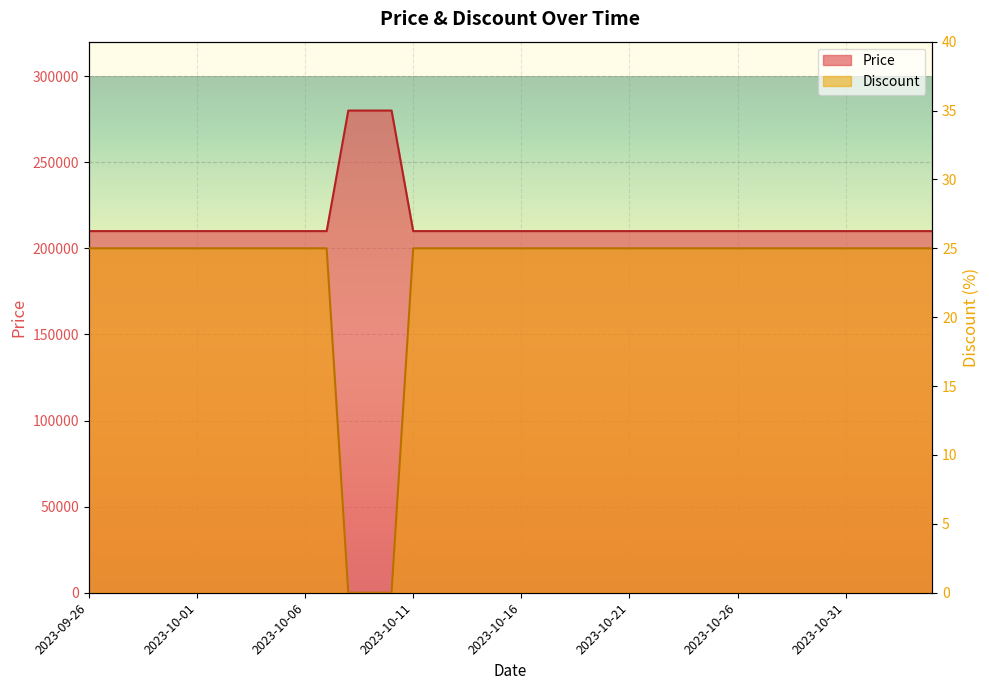

How many lines are shown in the chart?

2